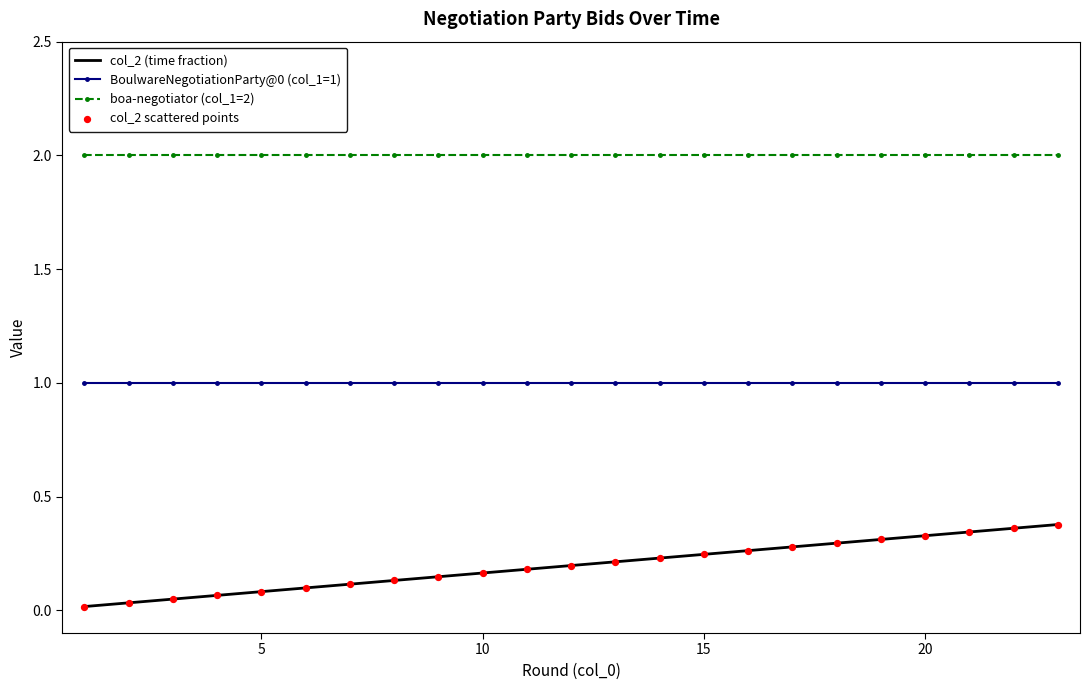

Which series has the largest total across all categories?

boa-negotiator (col_1=2)